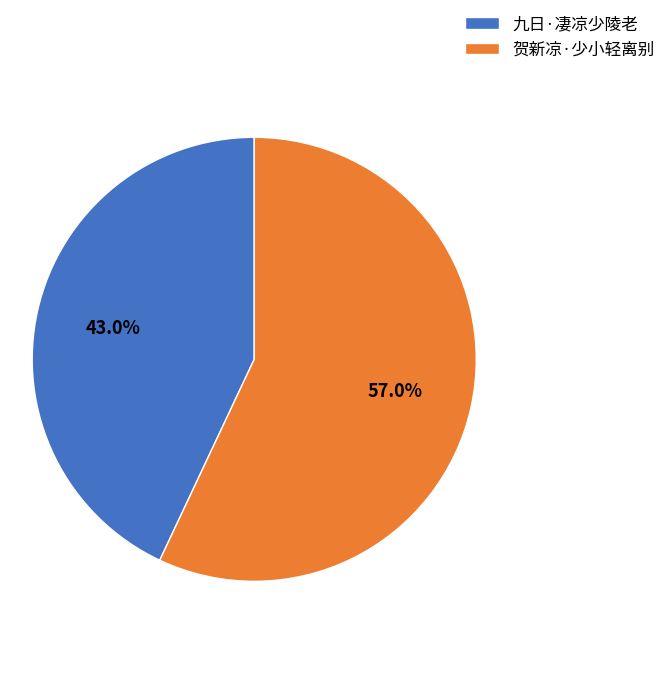

Count the number of slices in the pie.

2